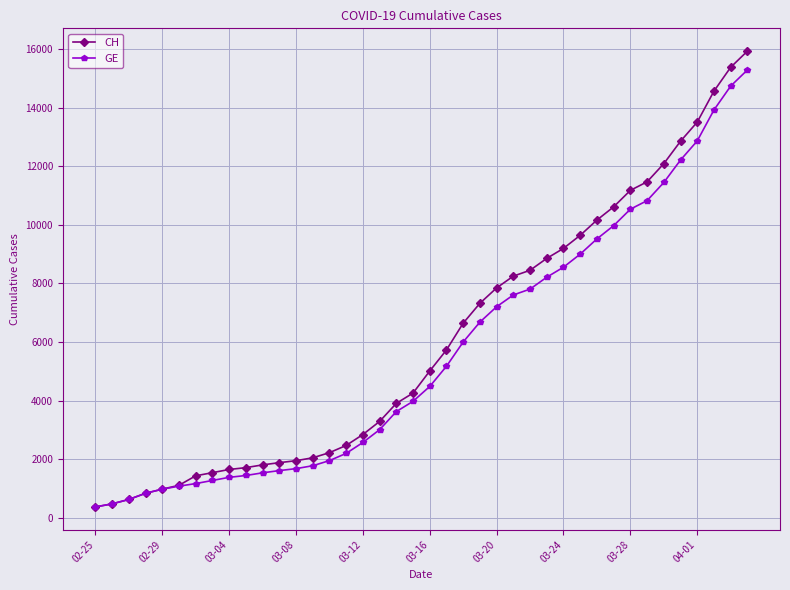

Which series has the widest spread of values?

CH